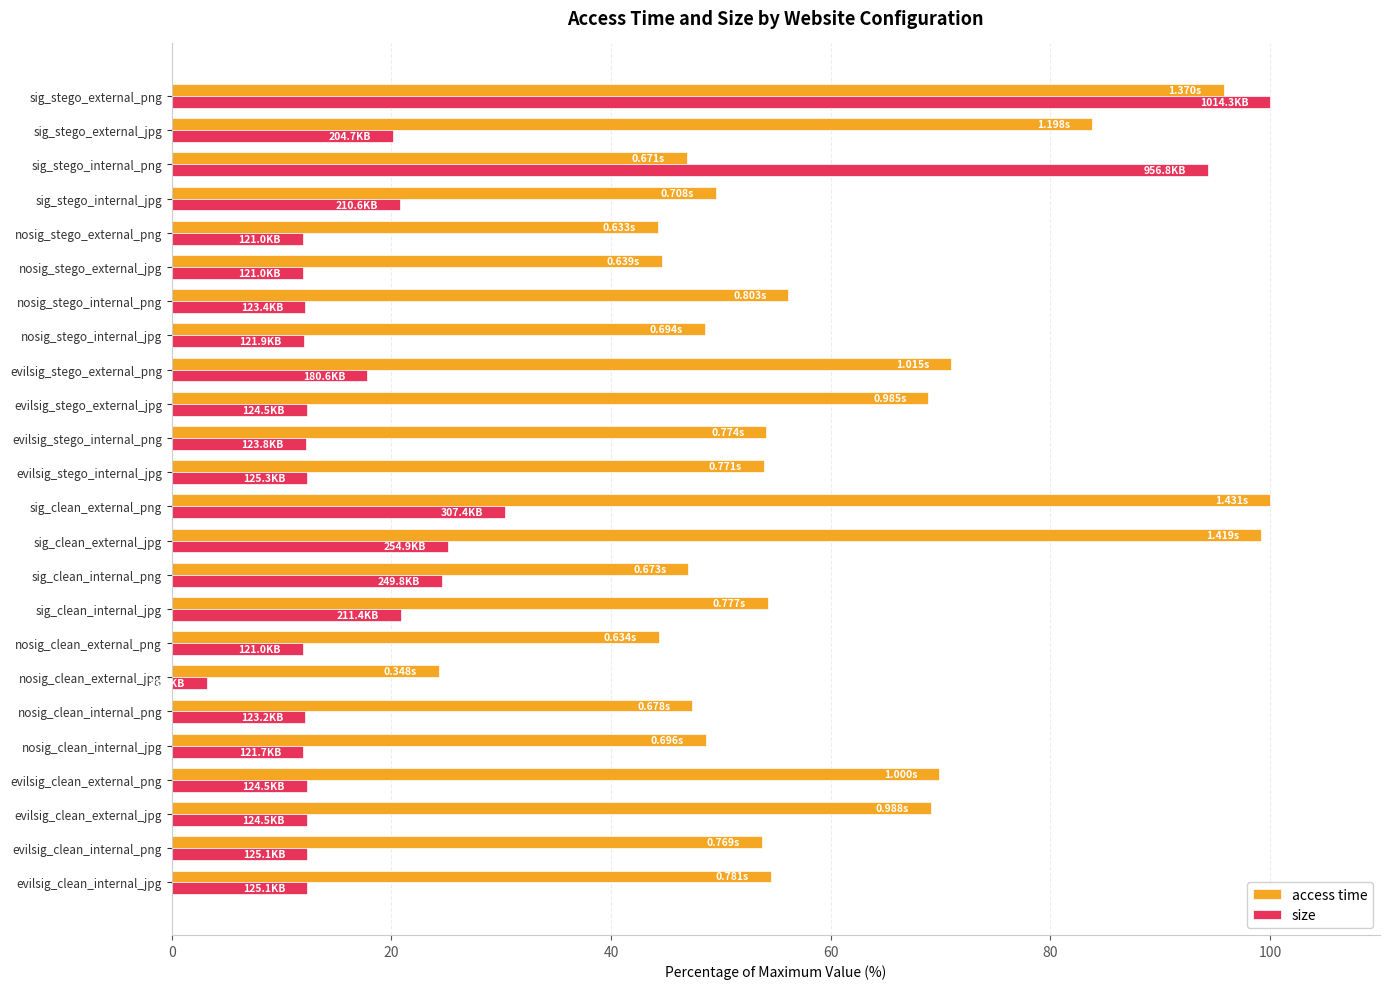

What is the spread (max minus min) of values at evilsig_clean_external_jpg?

56.8